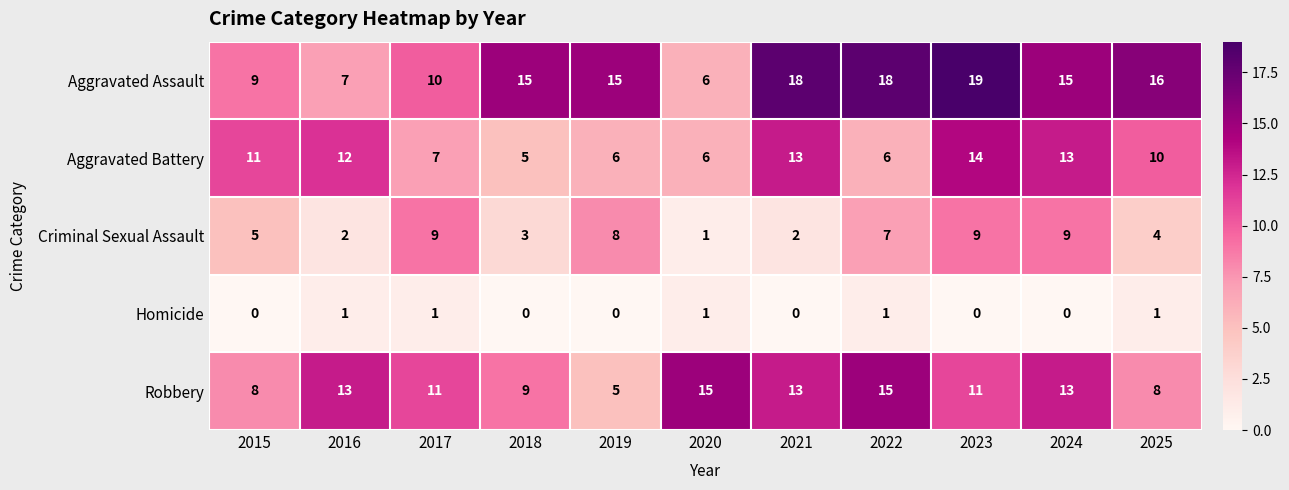

What is the total value across all series at 2021?

46